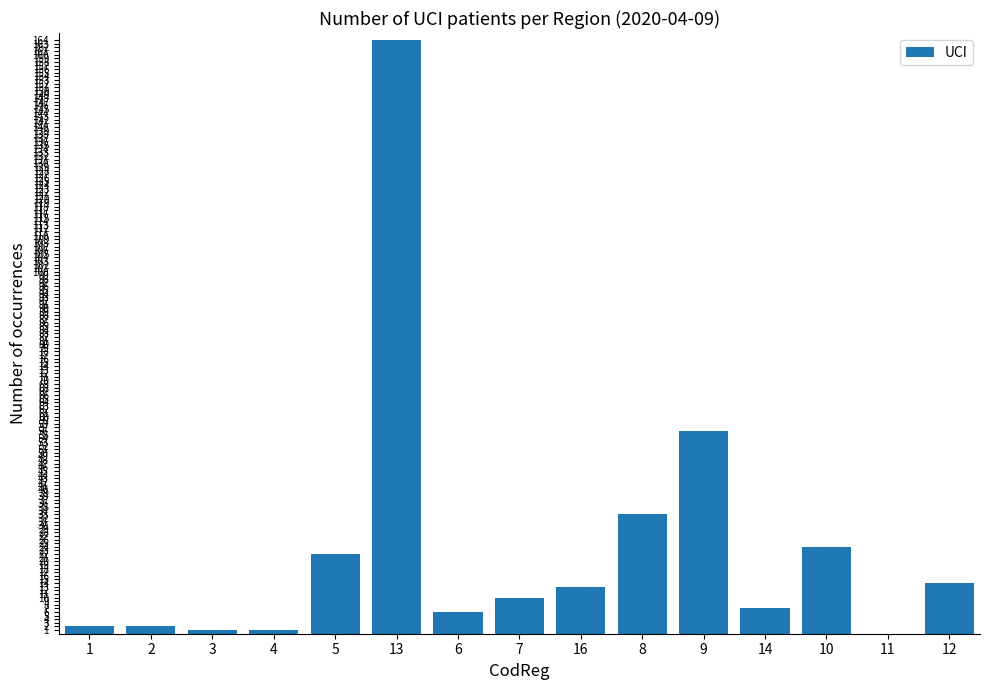

Where does the data first go above 10?

5